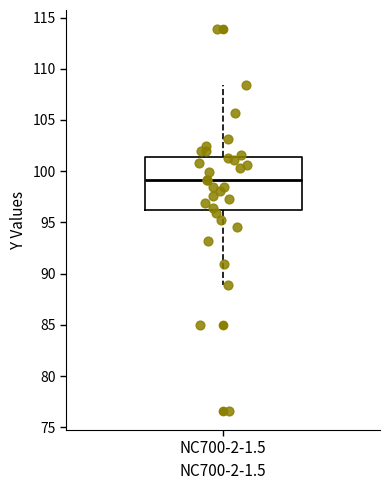

Where does the upper whisker of the box for NC700-2-1.5 end on the y-axis? The values are not printed on the chart, so give them approximately, as read against the axis.

108.5